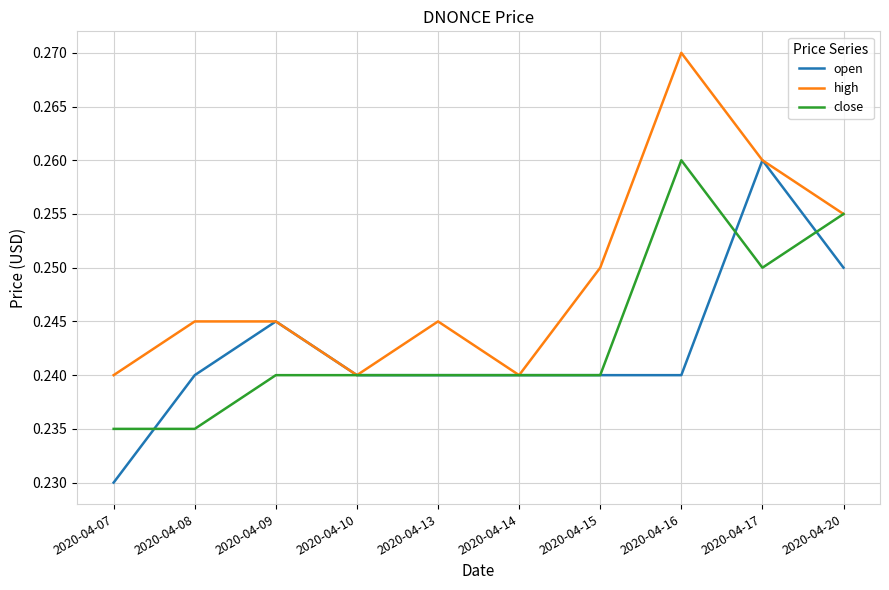

Which category has the highest value in the close series?

2020-04-16